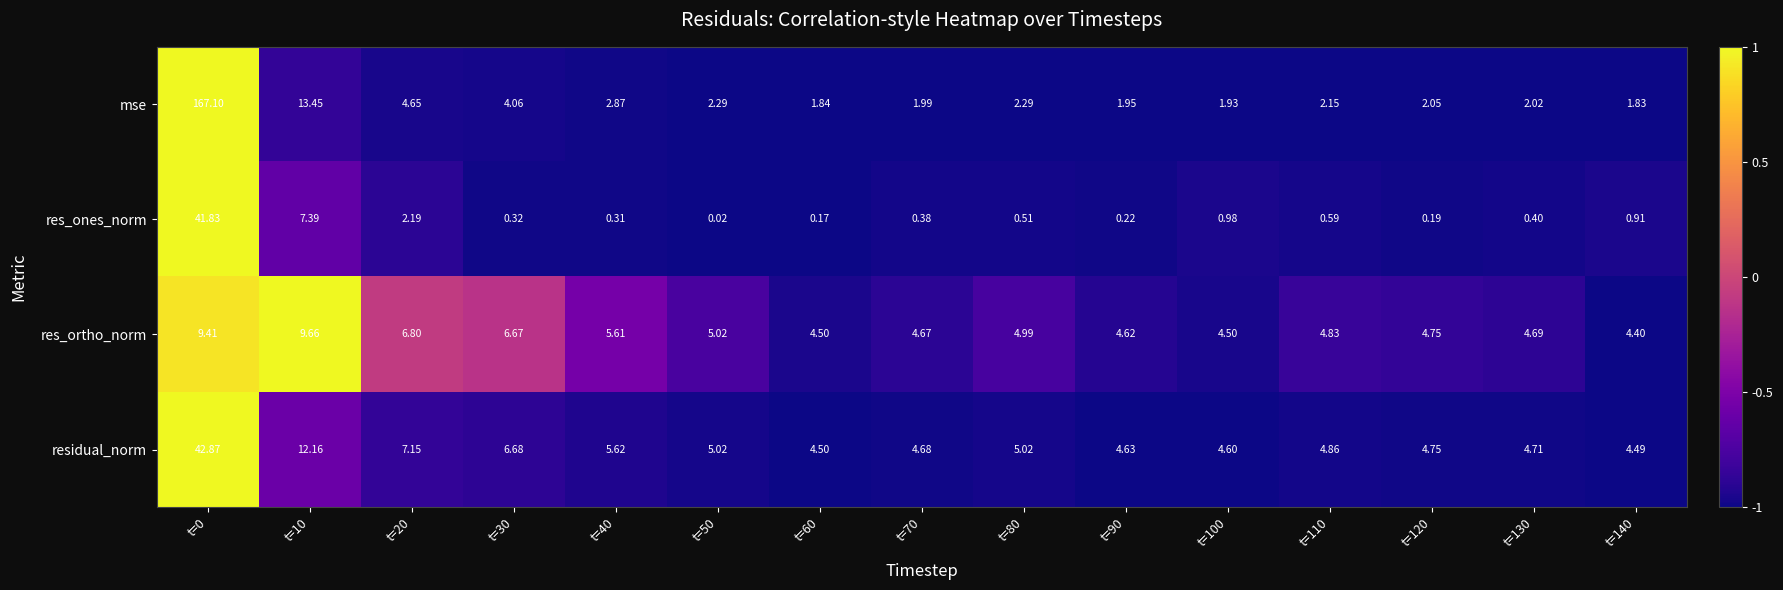

Is the value of res_ones_norm at t=100 greater than the value of mse at t=50?

No